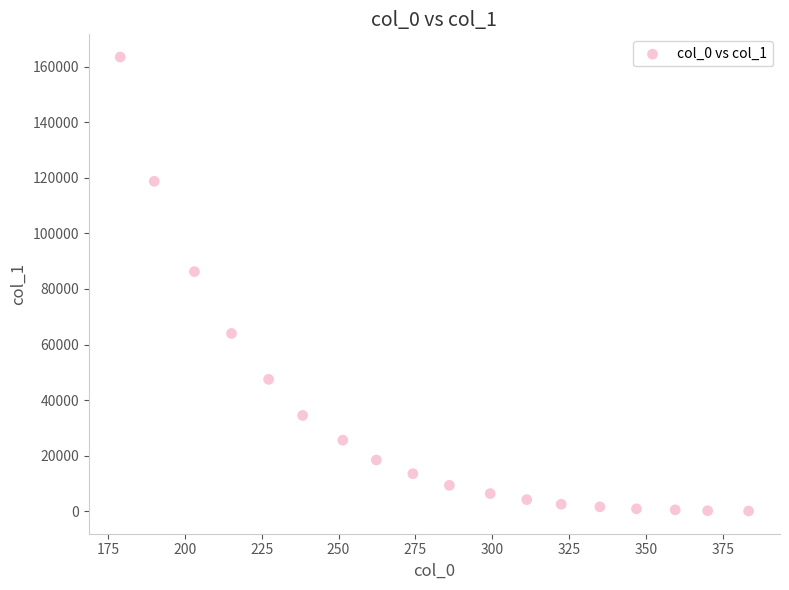

What is the range of X values (max minus min)?

204.3